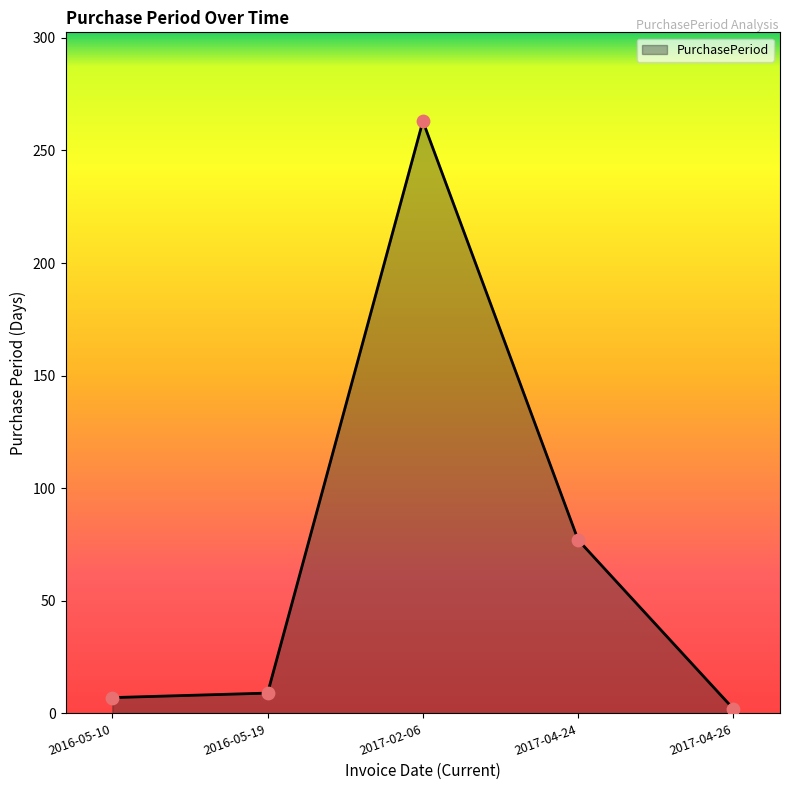

Which has a higher value, 2017-04-26 or 2016-05-19?

2016-05-19